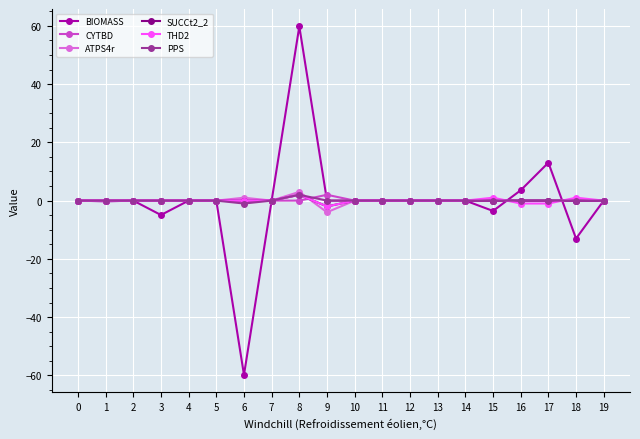

What value does the BIOMASS series have at 16?

3.5